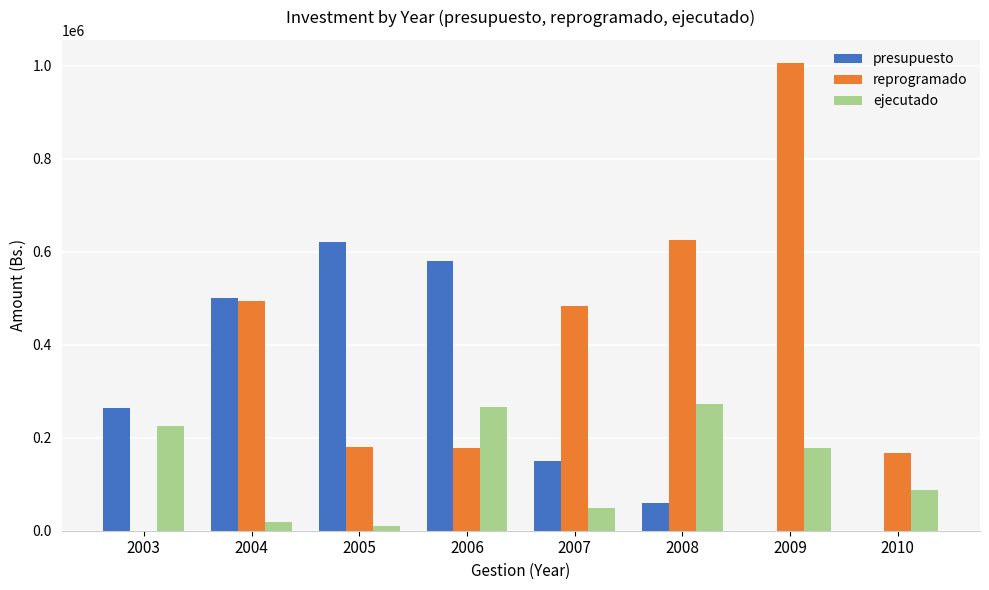

Between 2007 and 2008, which series saw the biggest shift?

ejecutado